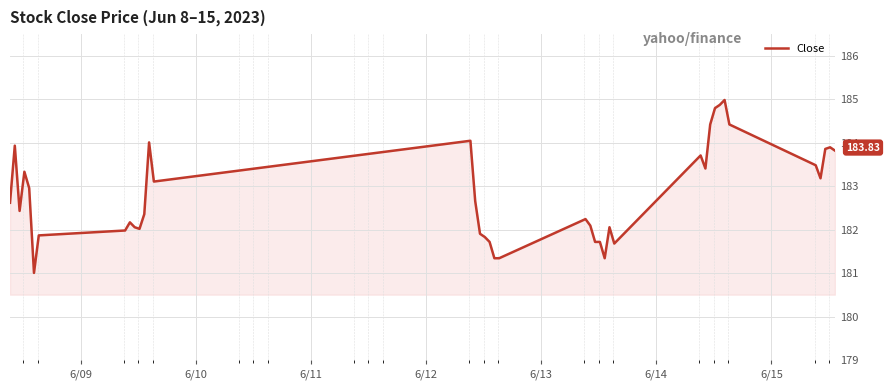

Does the chart display data point markers on the line(s)?

No